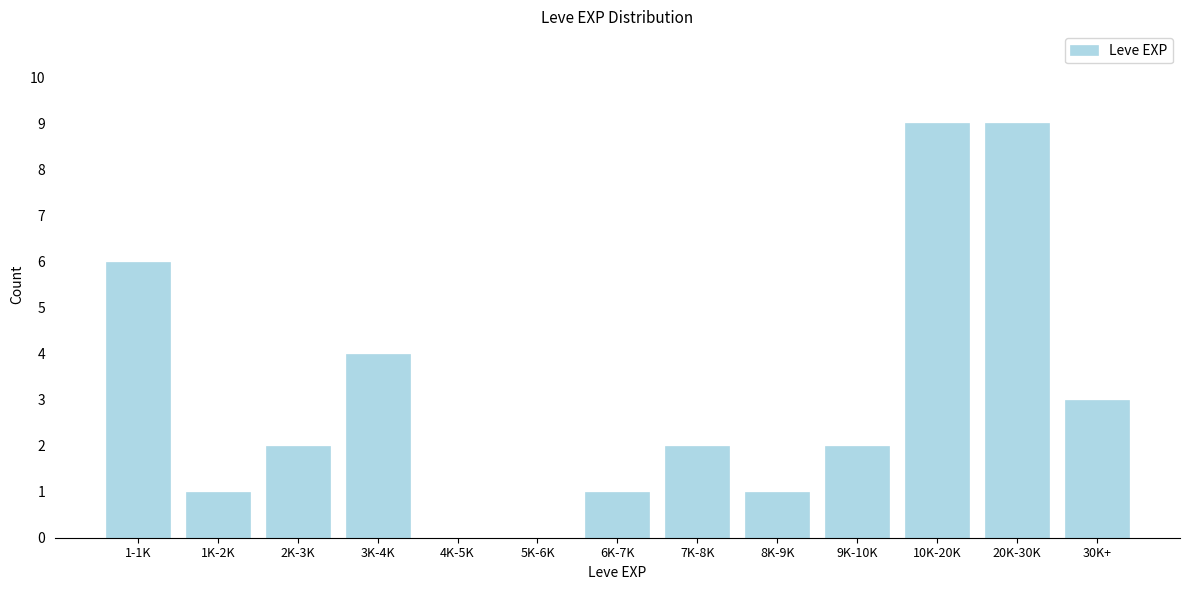

Reading left to right, extract all data points from this chart.

1-1K=6	1K-2K=1	2K-3K=2	3K-4K=4	4K-5K=0	5K-6K=0	6K-7K=1	7K-8K=2	8K-9K=1	9K-10K=2	10K-20K=9	20K-30K=9	30K+=3